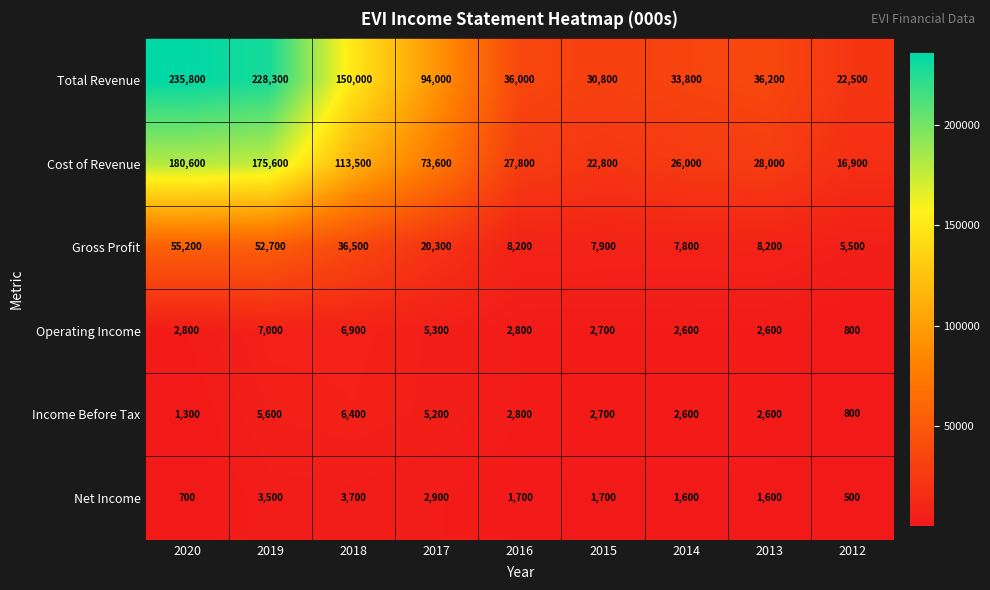

Which series has the largest total across all categories?

Total Revenue